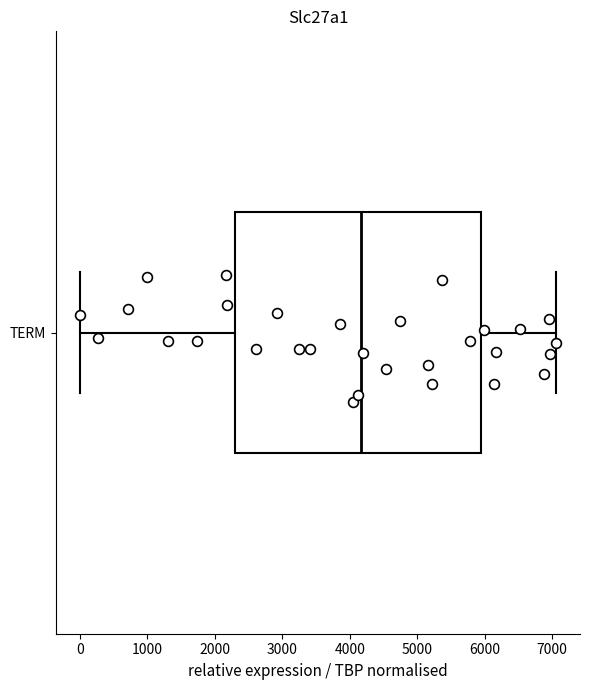

Where does the right whisker of the box for TERM end on the x-axis? The values are not printed on the chart, so give them approximately, as read against the axis.

7100